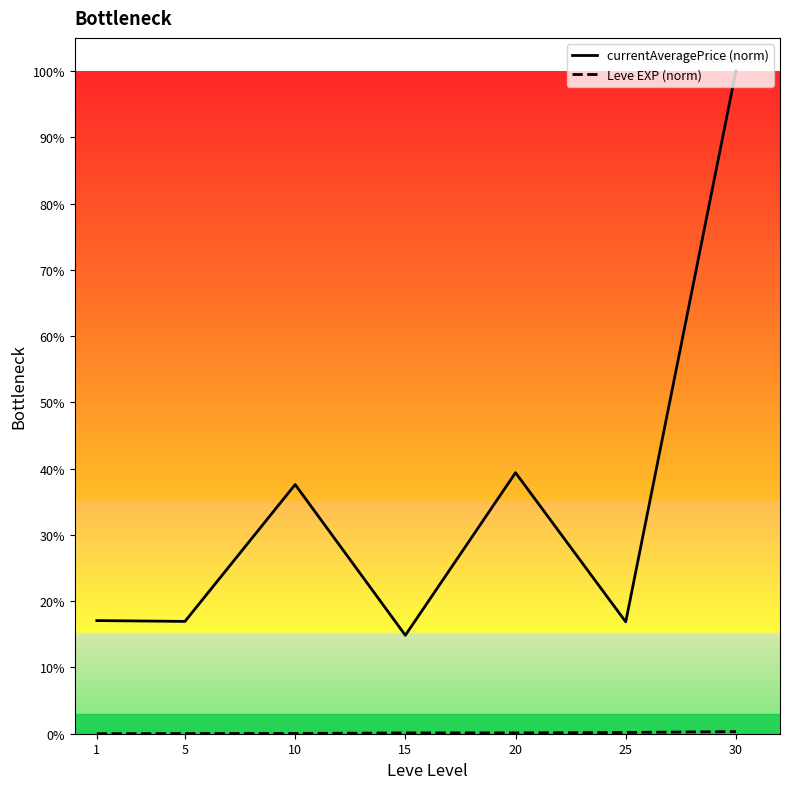

Read the Leve EXP (norm) value at 15.

0.1